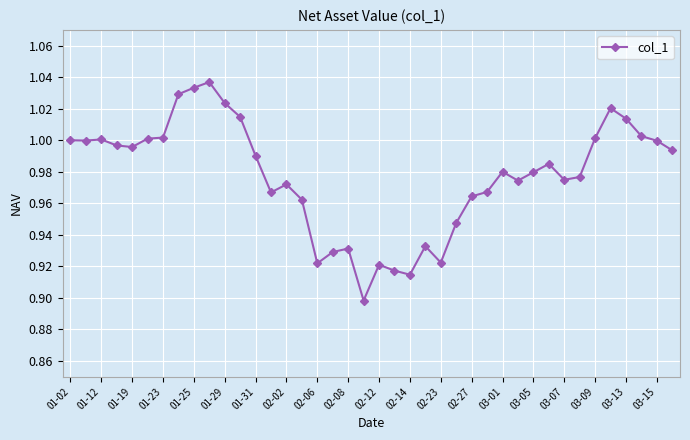

True or false: there are more than 0 points higher than both neighbors.

True